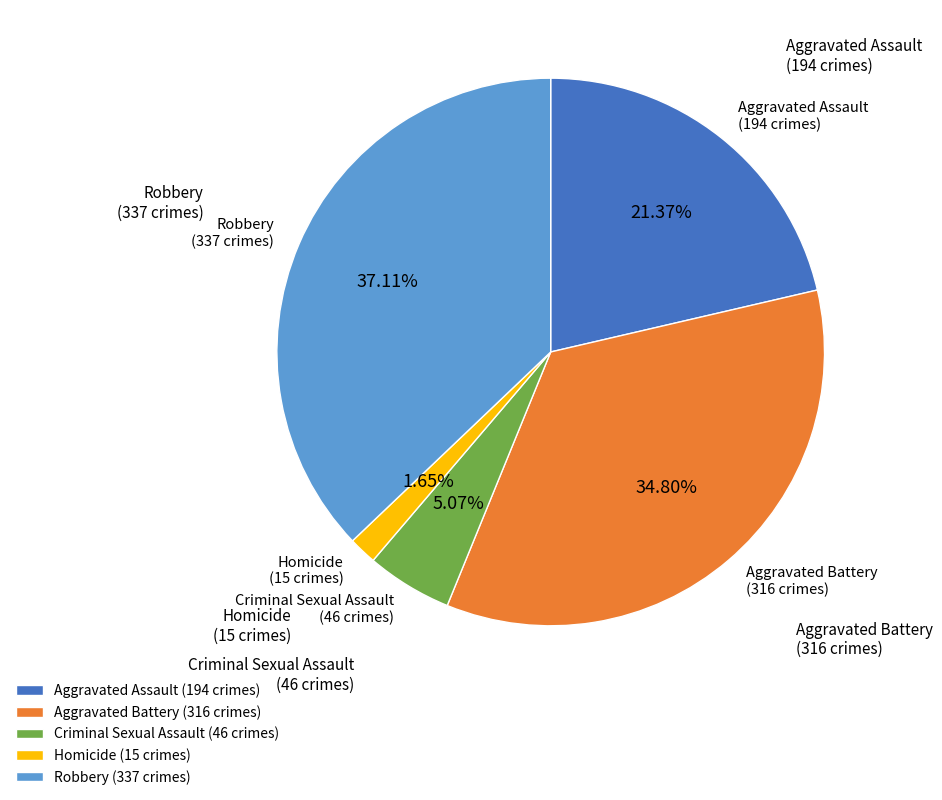

How many slices are in this pie chart?

5